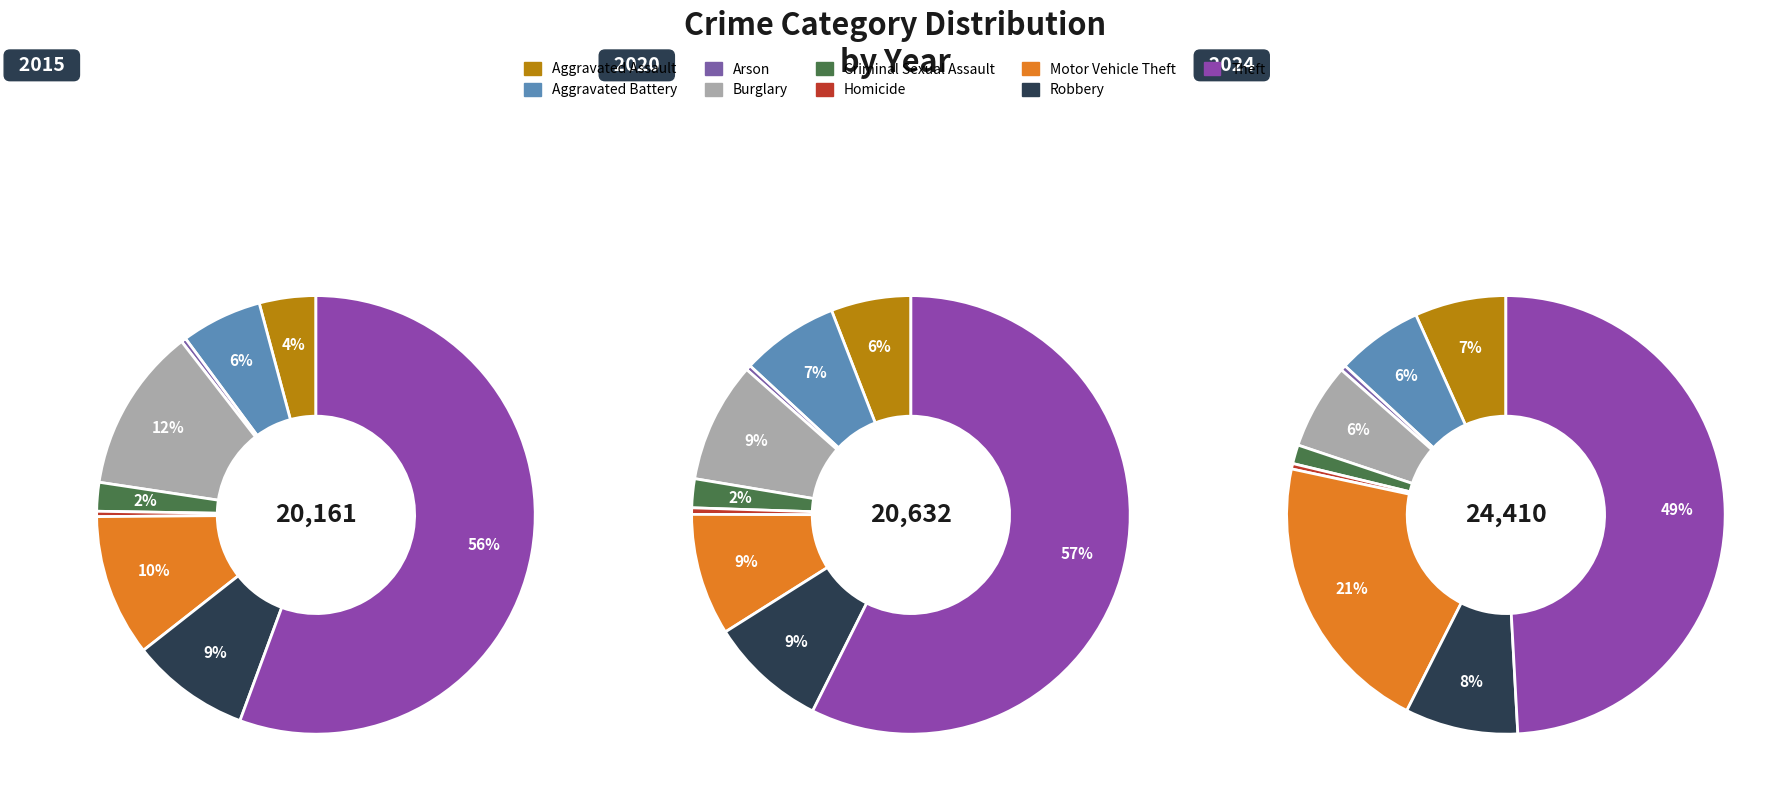

What is the largest slice in the pie chart?

Theft